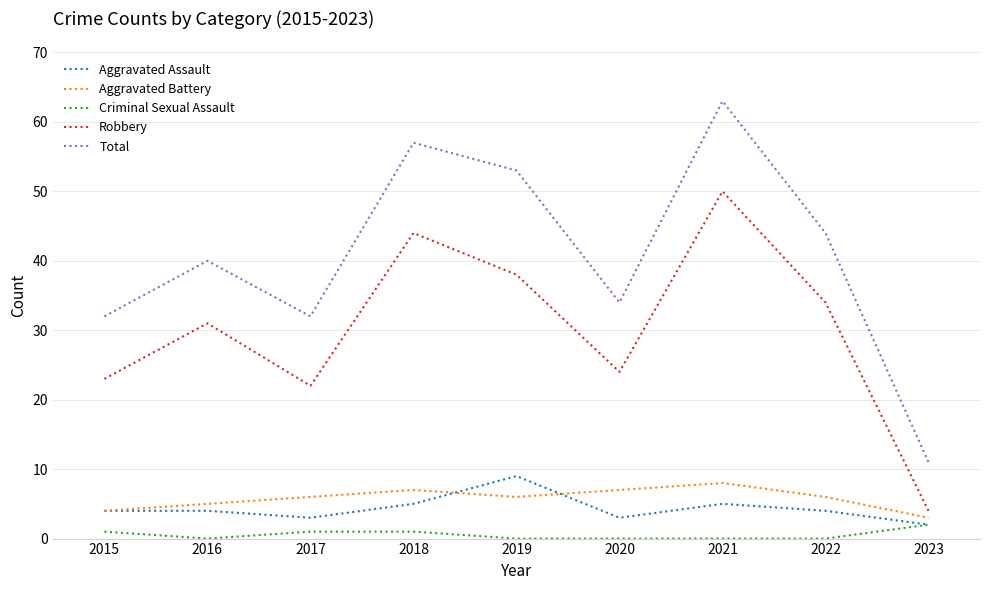

True or false: Aggravated Battery and Robbery cross at least once.

False